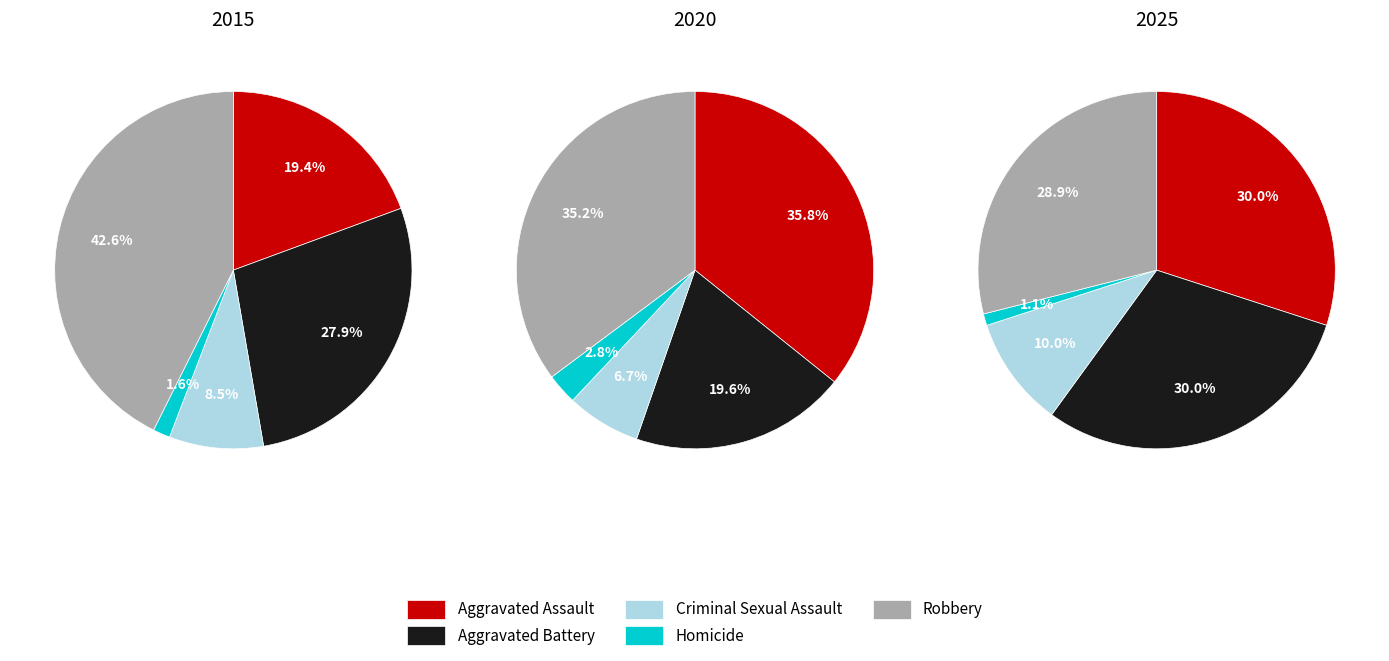

How much of the chart is everything except Aggravated Assault?

80.6%